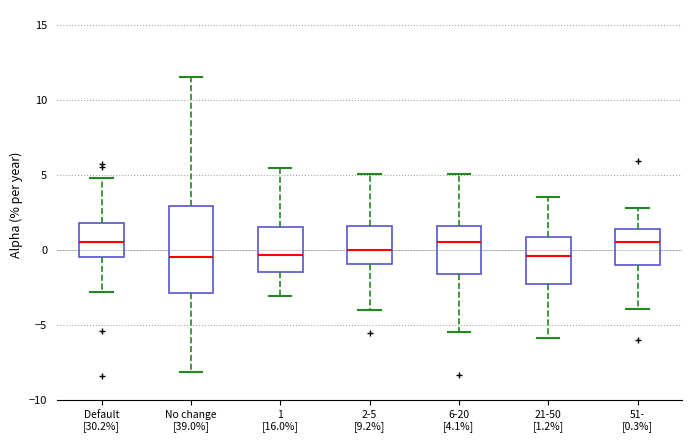

Reading left to right, transcribe this box plot: for each box, give where its median line is, the range the box spans, and where its two whiskers end, as read against the y-axis. The values are not printed on the chart, so give them approximately, as read against the axis.

Default [30.2%]: median 0.5, box -0.5 to 2.0, whiskers -3.0 to 5.0
No change [39.0%]: median -0.5, box -3.0 to 3.0, whiskers -8.0 to 11.5
1 [16.0%]: median -0.5, box -1.5 to 1.5, whiskers -3.0 to 5.5
2-5 [9.2%]: median 0.0, box -1.0 to 1.5, whiskers -4.0 to 5.0
6-20 [4.1%]: median 0.5, box -1.5 to 1.5, whiskers -5.5 to 5.0
21-50 [1.2%]: median -0.5, box -2.5 to 1.0, whiskers -6.0 to 3.5
51- [0.3%]: median 0.5, box -1.0 to 1.5, whiskers -4.0 to 3.0